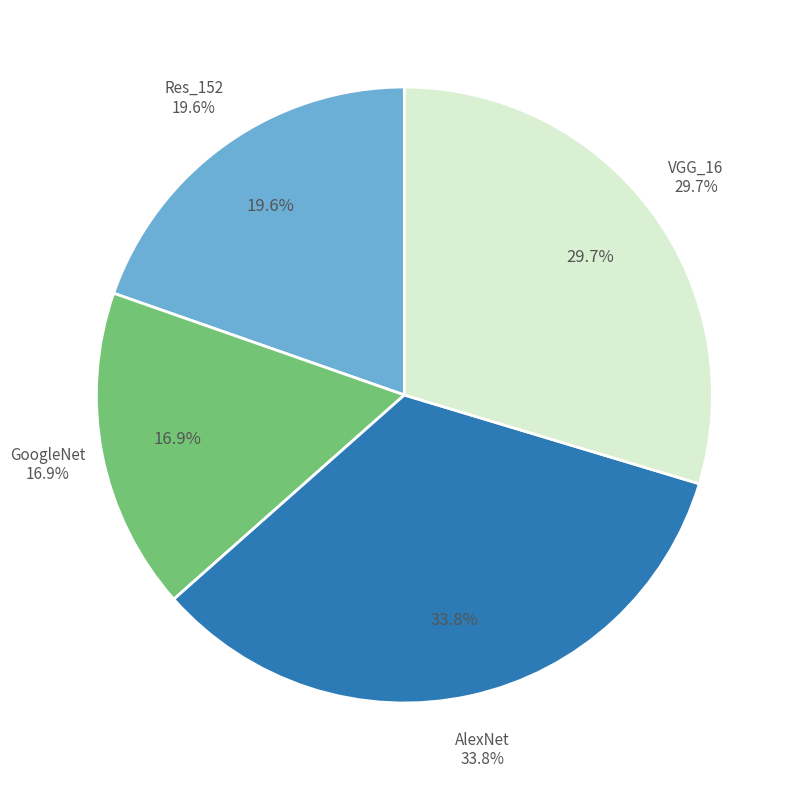

True or false: VGG_16 accounts for 30% of the total.

True